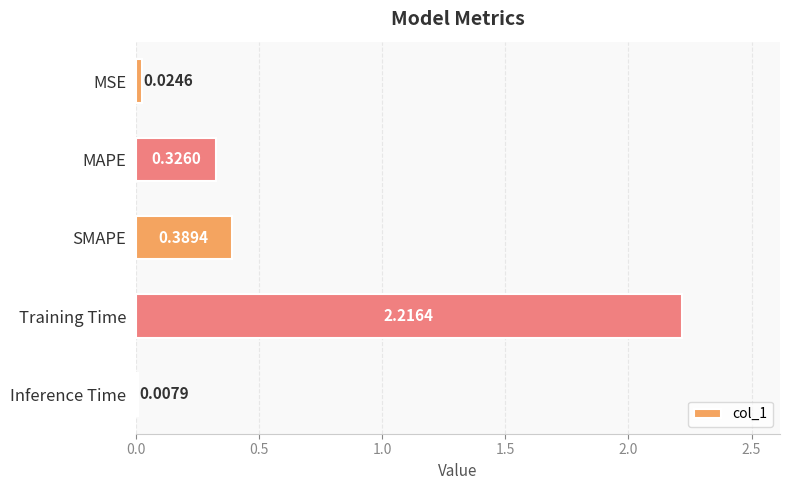

At which category does the chart reach its peak across all series?

Training Time